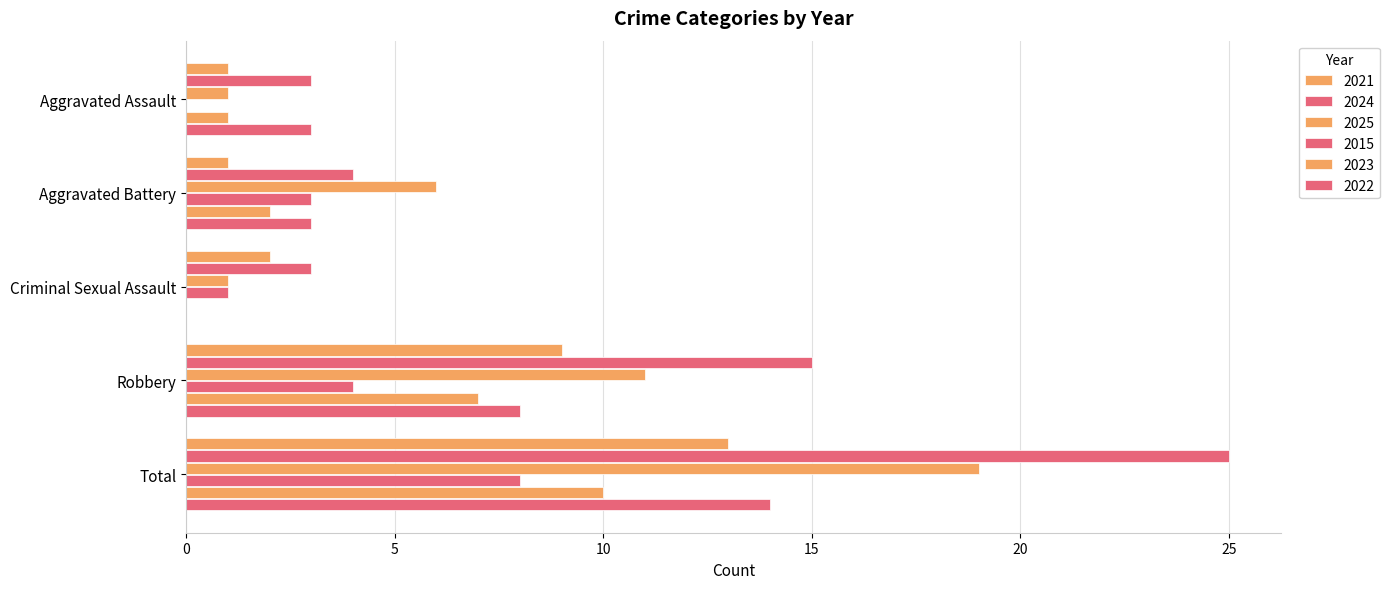

True or false: 2021 has a value of 5 at Total.

False